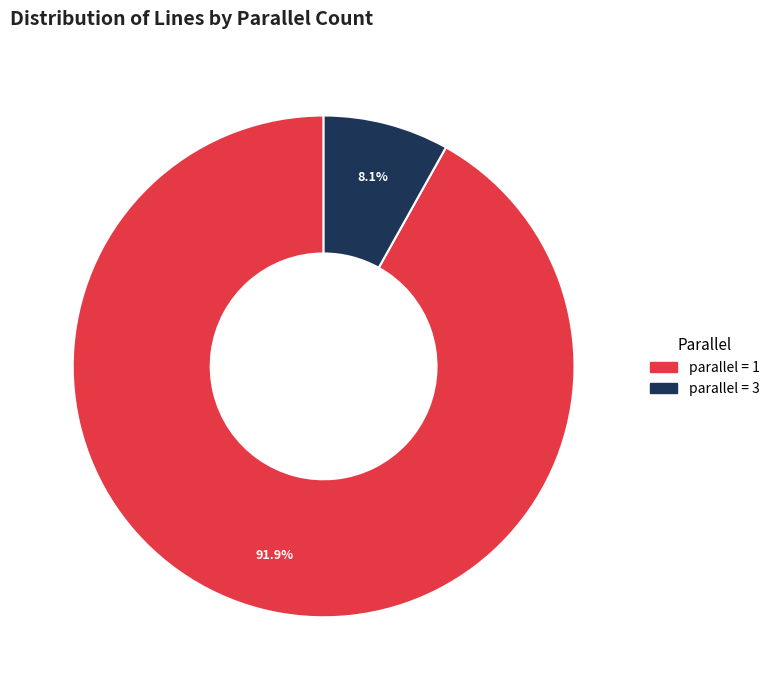

To the nearest percent, what is the difference between the largest and smallest slice percentages?

84%